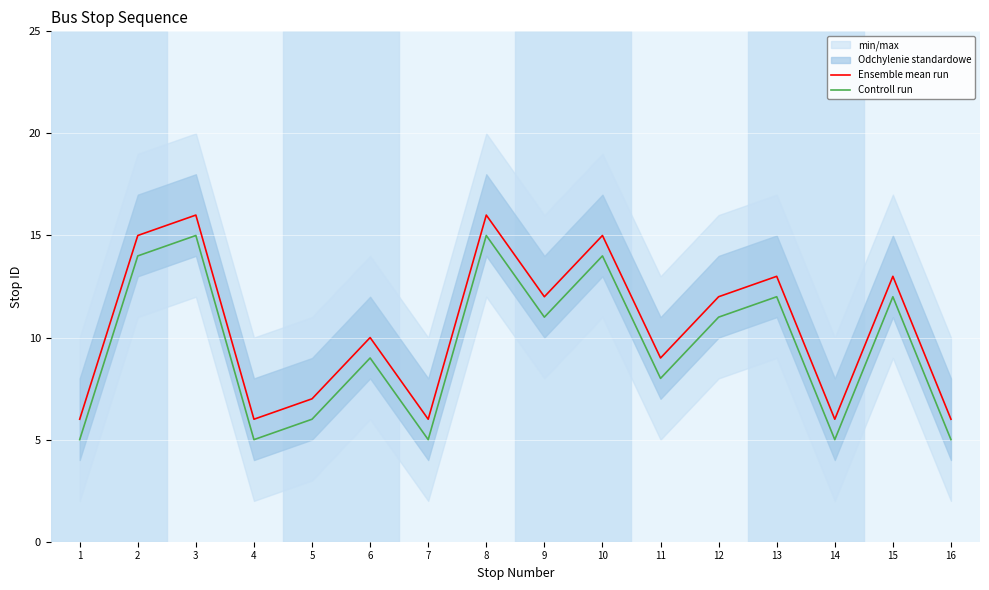

Reading left to right, extract all data points from this chart.

Ensemble mean run: 6	15	16	6	7	10	6	16	12	15	9	12	13	6	13	6
Controll run: 5	14	15	5	6	9	5	15	11	14	8	11	12	5	12	5